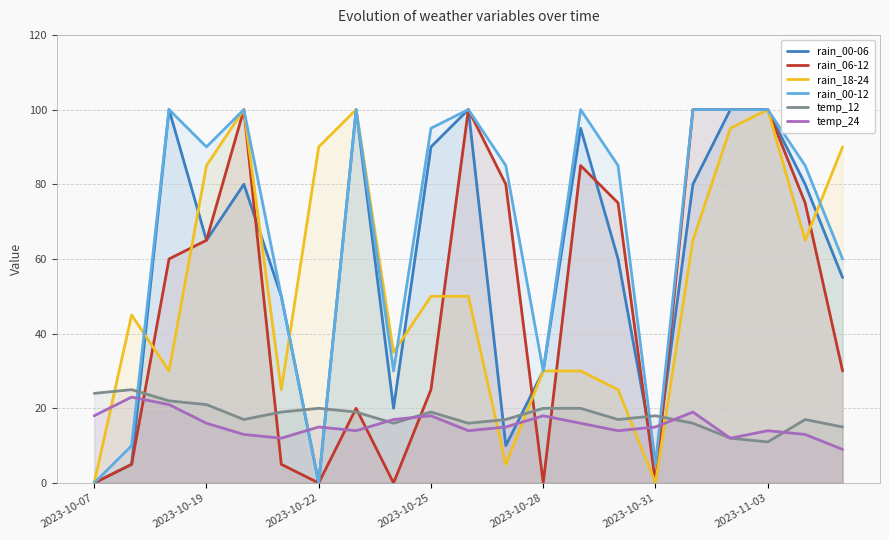

At which category is the sum across all series the highest?

2023-11-03